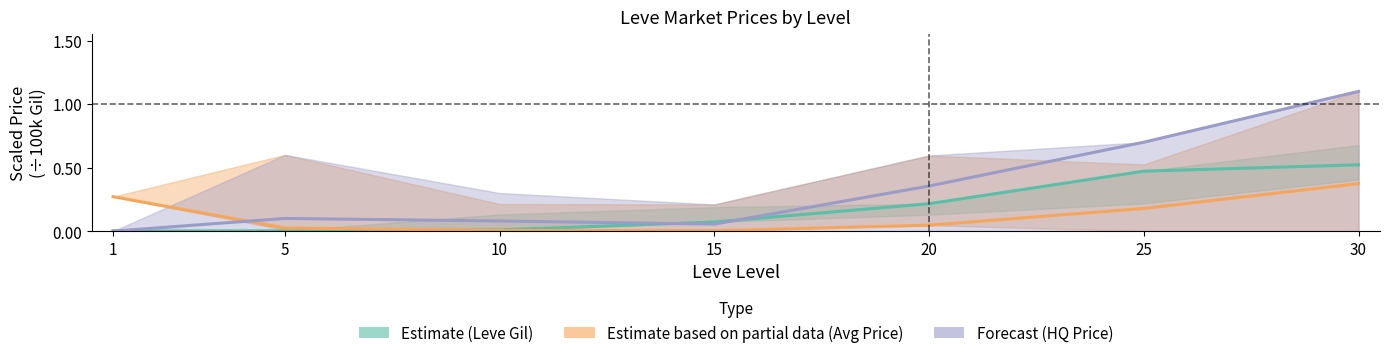

List the labels in order of Leve Gil (Estimate) value, smallest first.

1, 5, 10, 15, 20, 25, 30